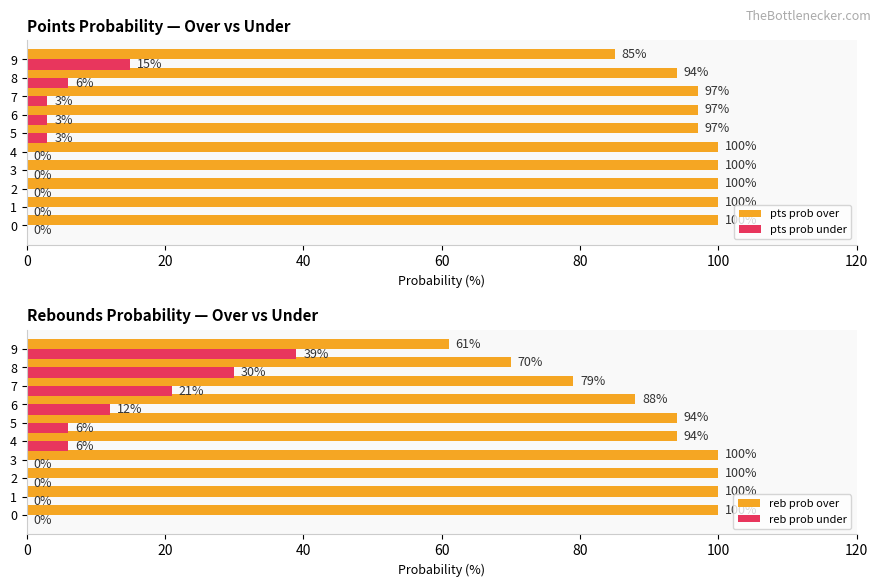

At which label is pts prob under closest to 7?

8